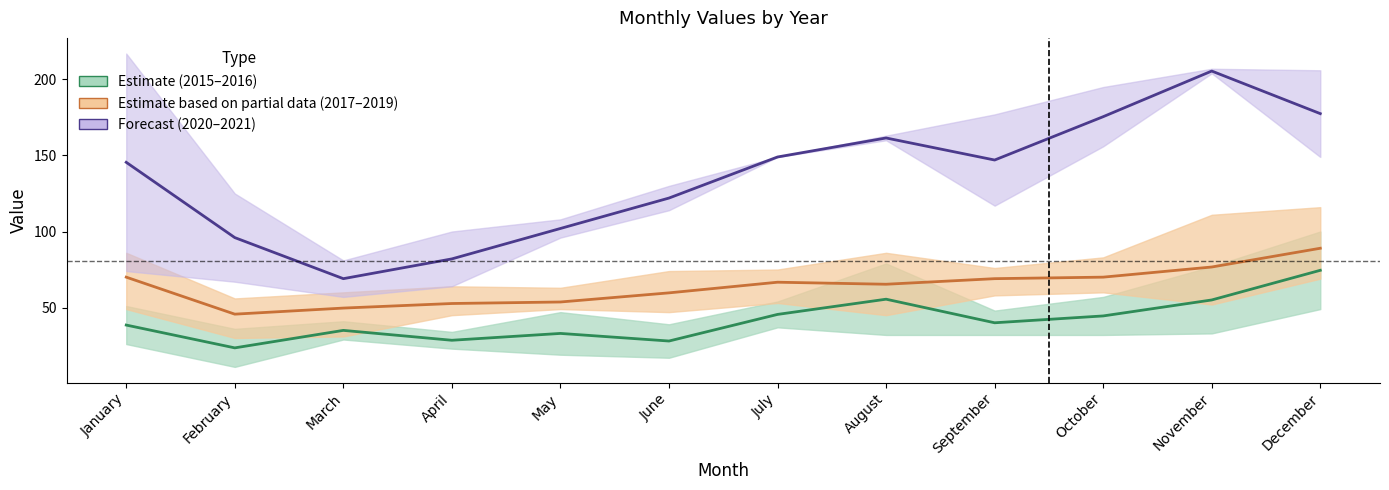

Reading left to right, what are all the values shown in this chart?

Estimate (2015–2016): 38.5	23.5	35.0	28.5	33.0	28.0	45.5	55.5	40.0	44.5	55.0	74.5
Estimate based on partial data (2017–2019): 70.0	45.7	49.7	52.7	53.7	59.7	66.7	65.3	69.0	70.0	76.7	89.0
Forecast (2020–2021): 145.5	96.0	69.0	82.0	102.0	122.0	149.0	161.5	147.0	175.5	205.5	177.5